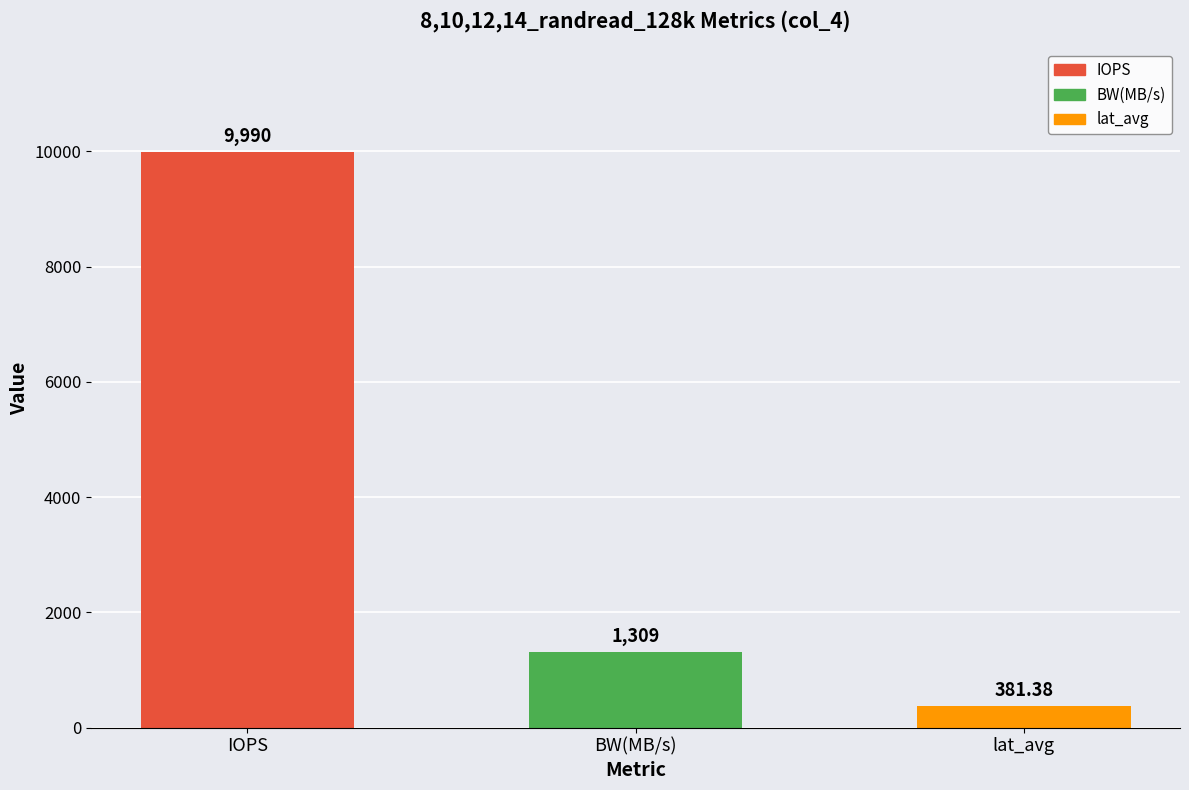

What is the average value?

3893.5